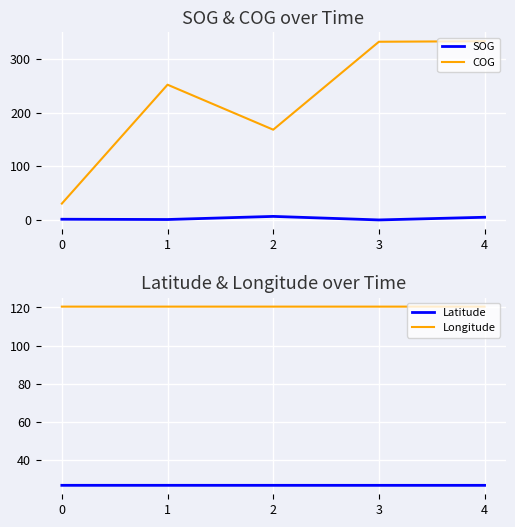

True or false: Latitude and COG cross at least once.

False